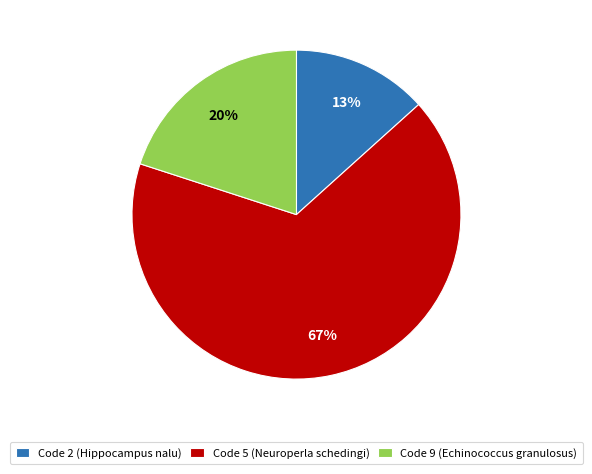

To the nearest percent, what portion does Code 5 (Neuroperla schedingi) represent?

67%